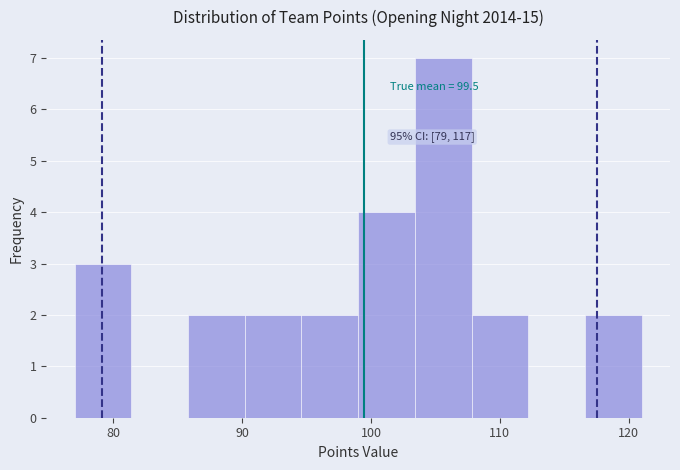

Over which range of the x-axis is the bar tallest?

103.4 to 107.8